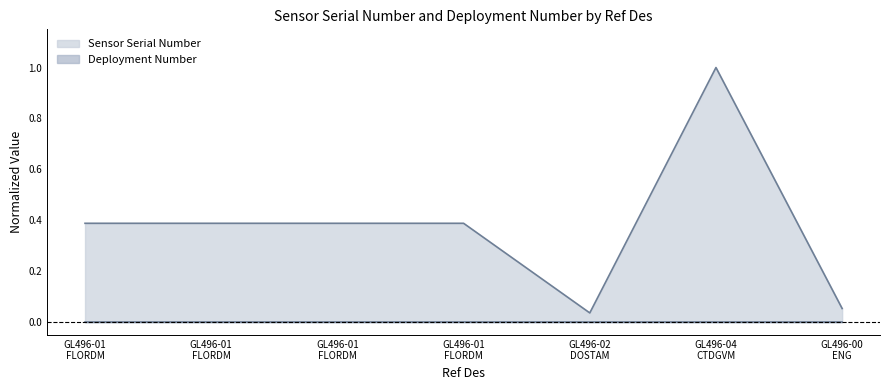

Does the chart display data point markers on the line(s)?

No